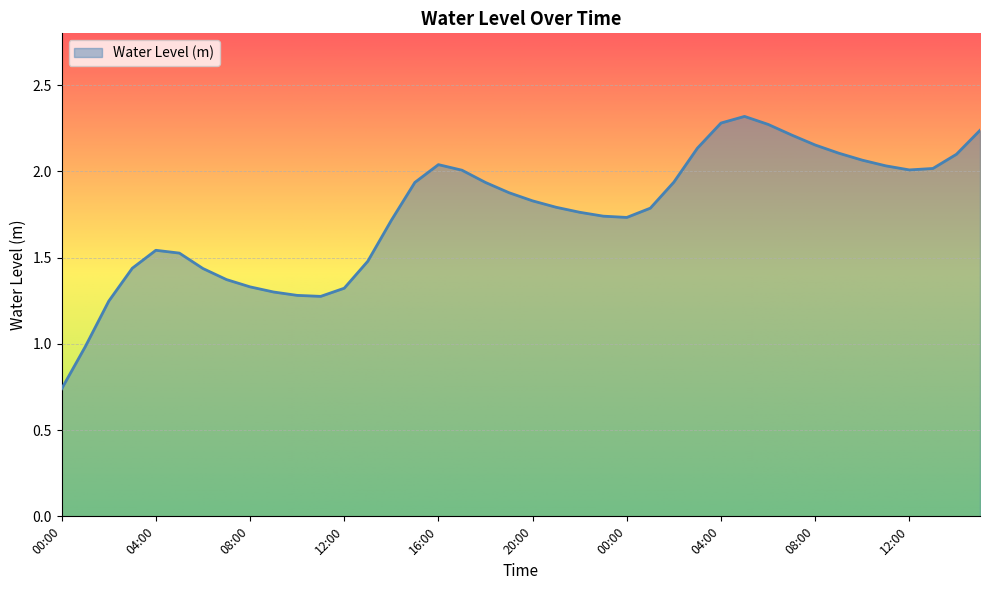

What is the maximum value shown in the chart?

2.3